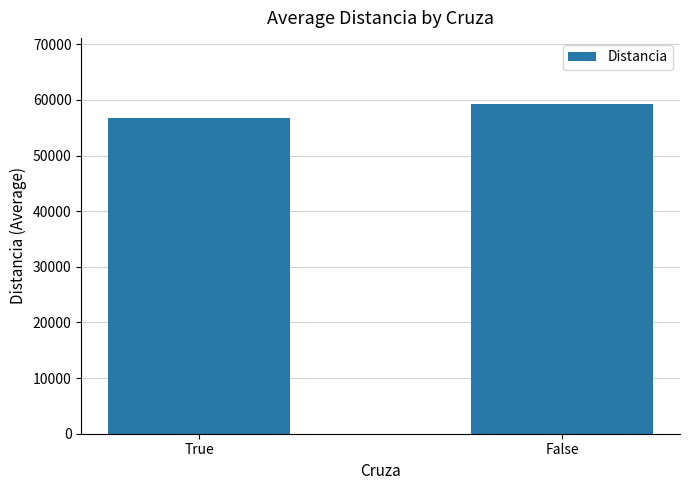

Which label corresponds to the largest value in the chart?

False